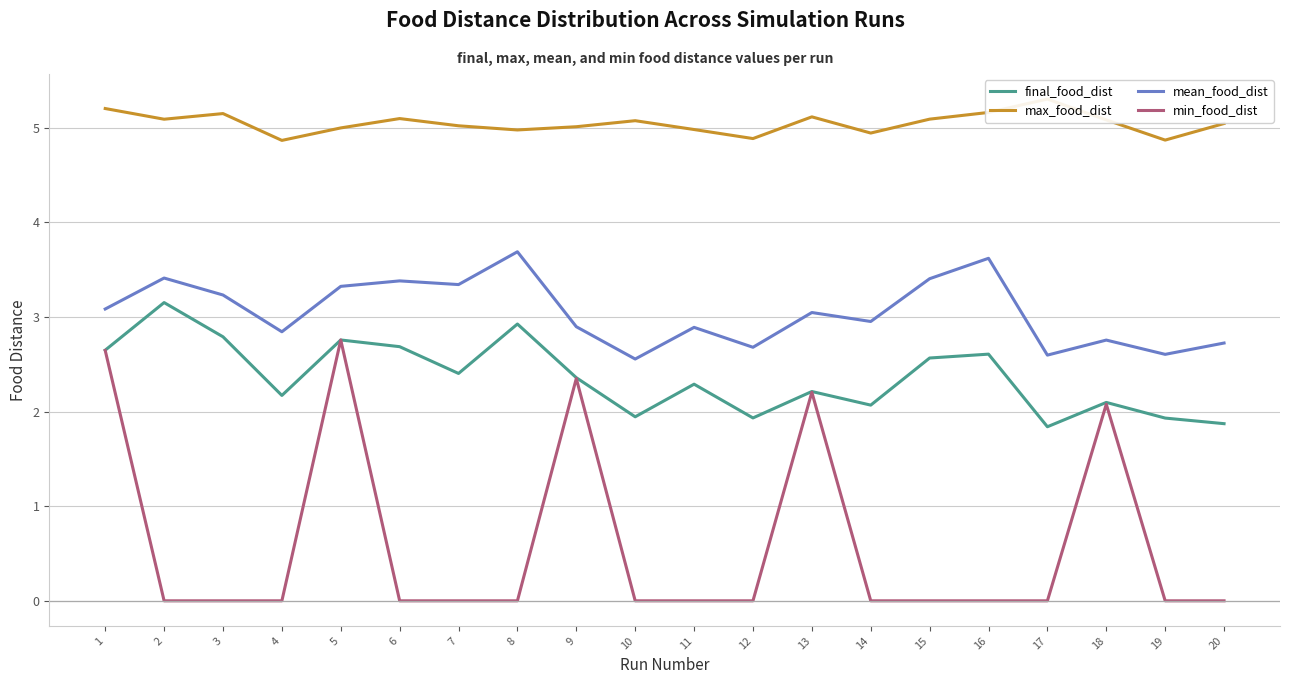

Rank the series by their maximum value, from highest to lowest.

max_food_dist, mean_food_dist, final_food_dist, min_food_dist